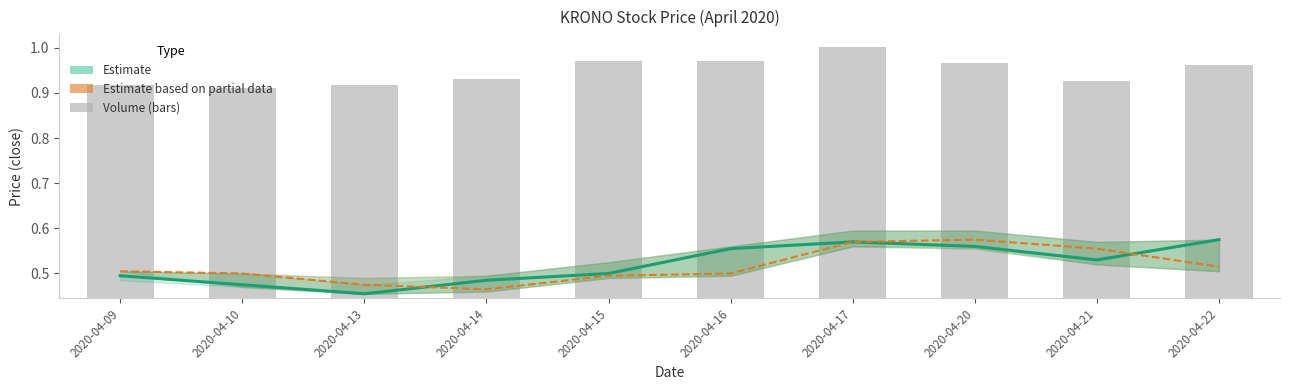

What is the minimum value shown in the chart?

0.5